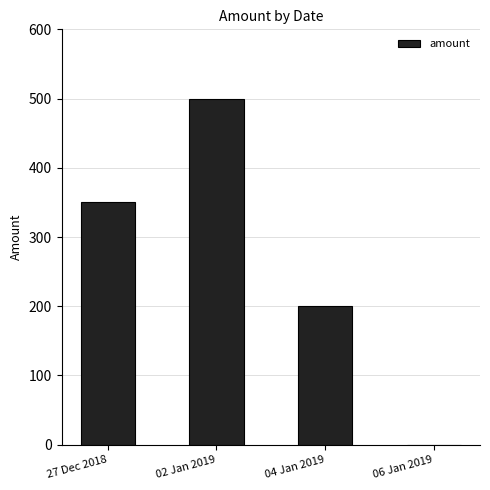

The chart shows a value of 0.0 at 06 Jan 2019. True or false?

True